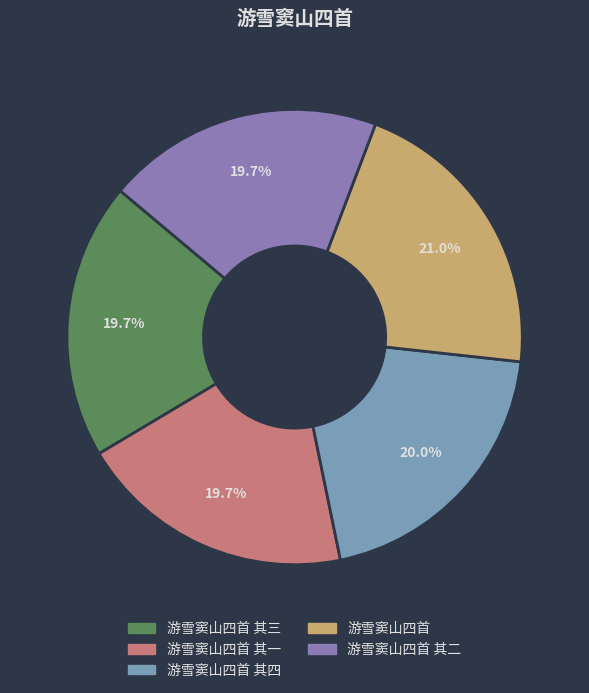

How many segments does this pie chart have?

5